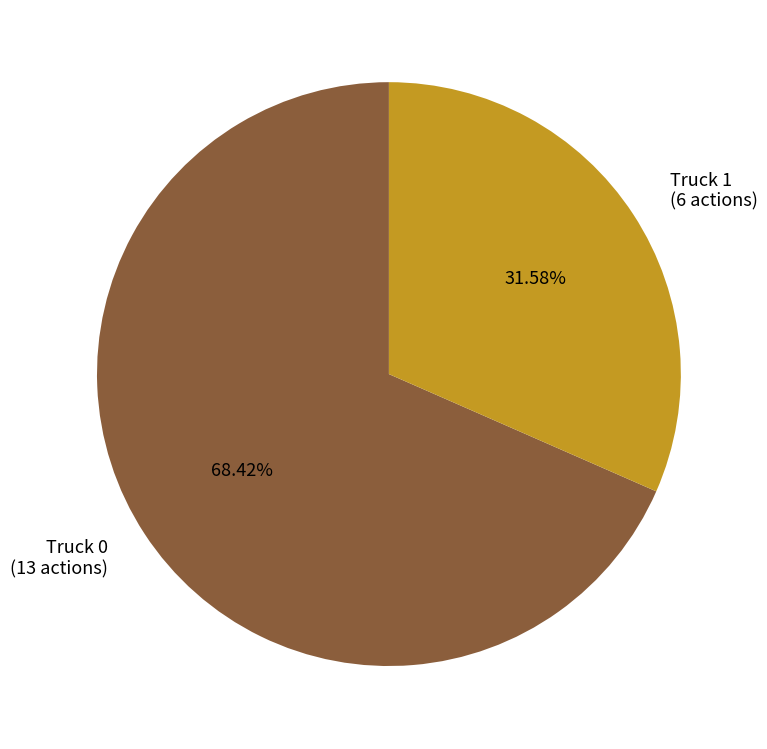

Is the sum of Truck 1 and Truck 0 greater than half?

Yes